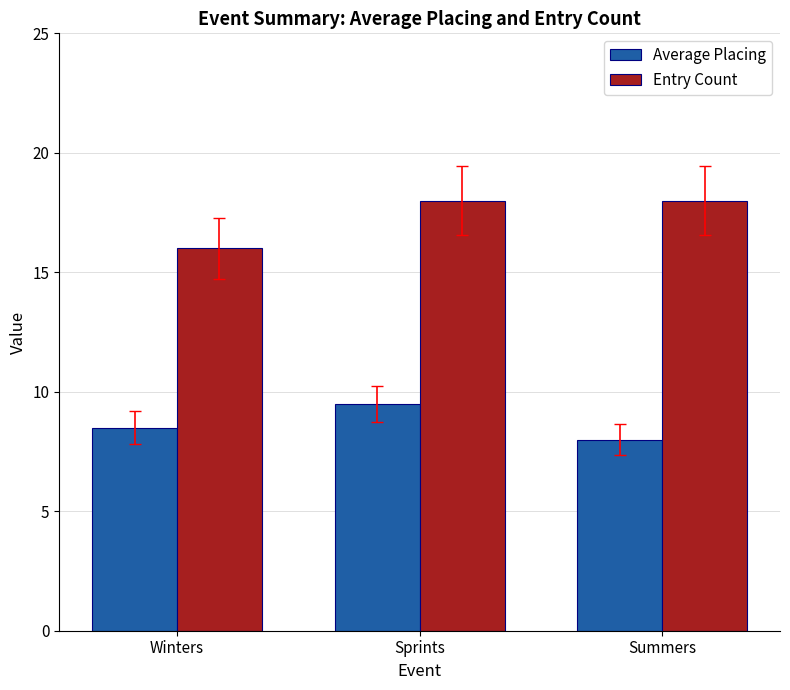

Count the Average Placing values in the range 8 to 9.

2